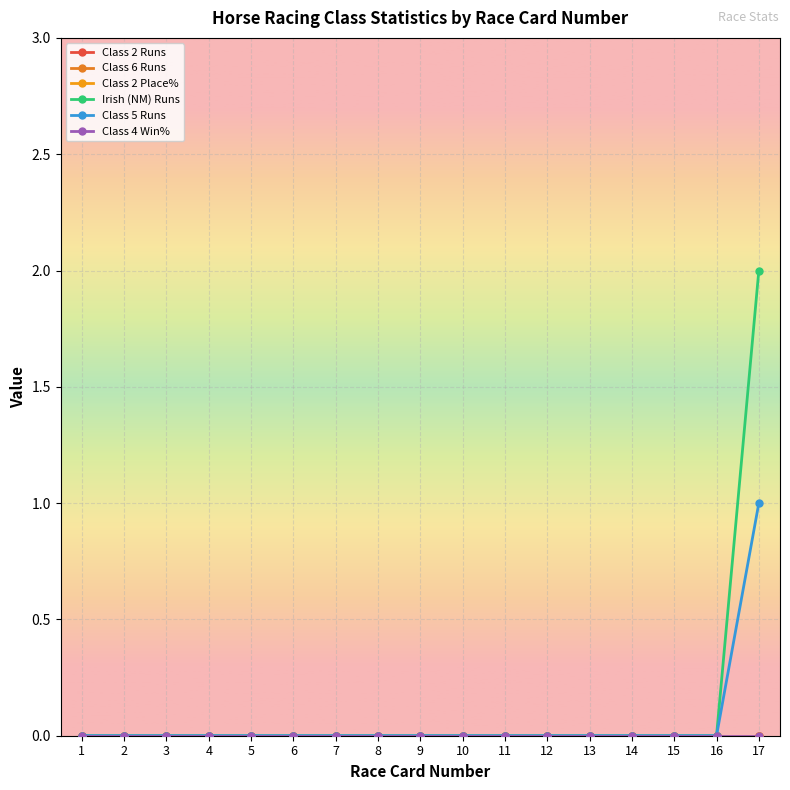

Between 2 and 4, which is larger?

2